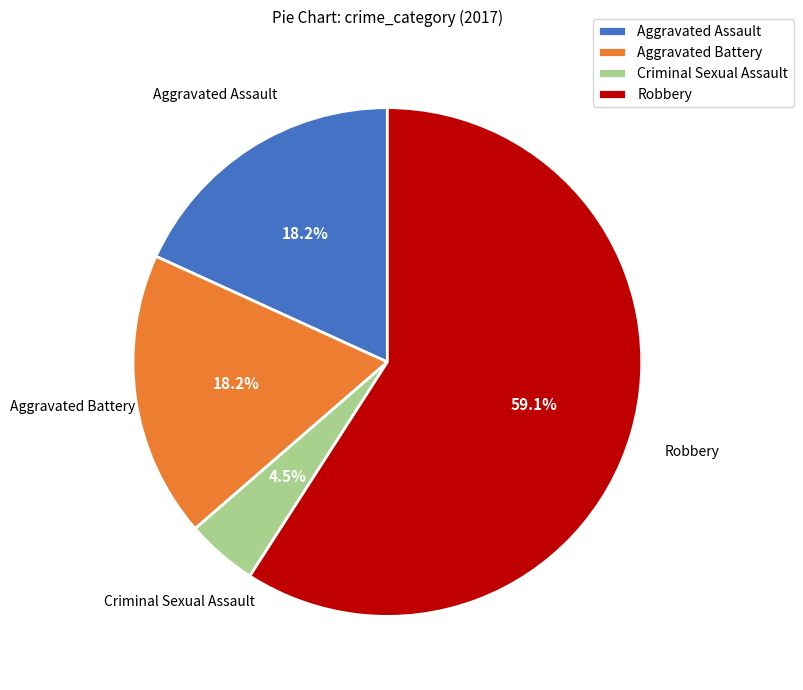

What is the ratio of the value at Aggravated Battery to the value at Aggravated Assault?

1.0